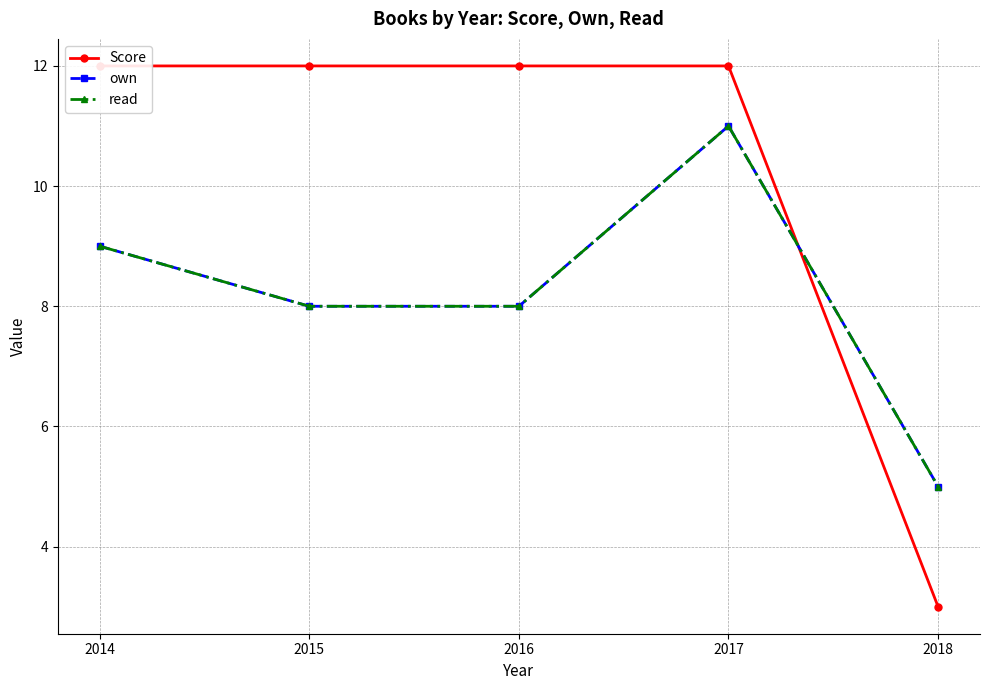

The value of read at 2015 is 8. True or false?

True